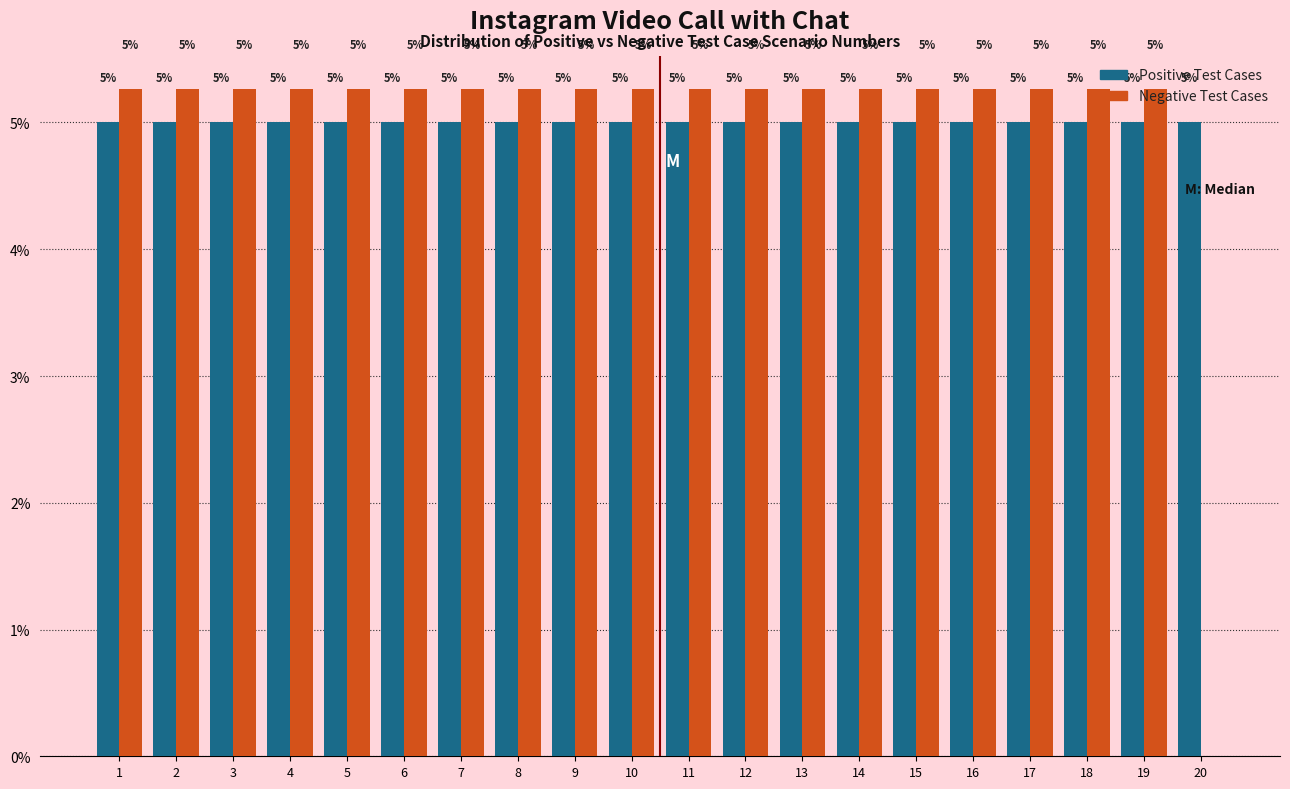

What value does the Positive Test Cases series have at 8?

5.0